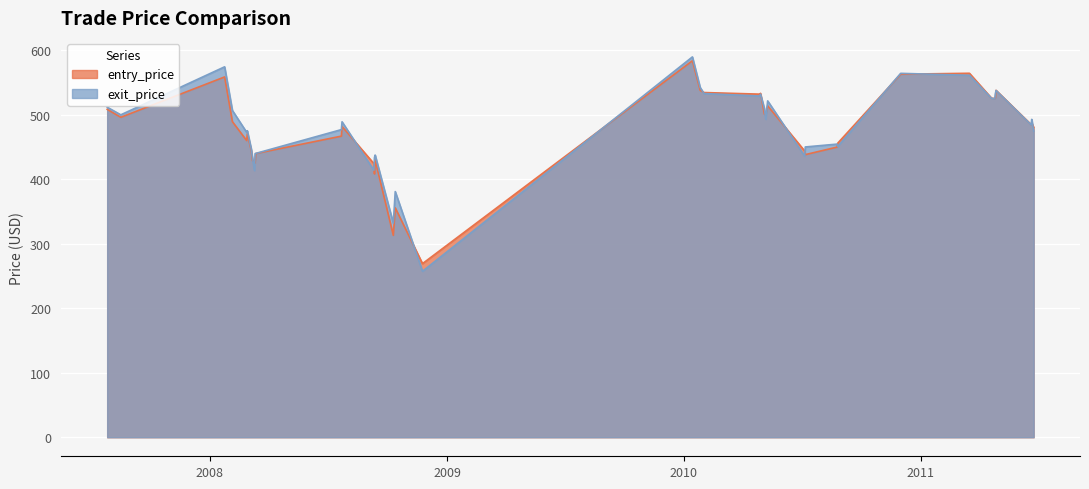

Where is the first local minimum for exit_price?

2007-08-17